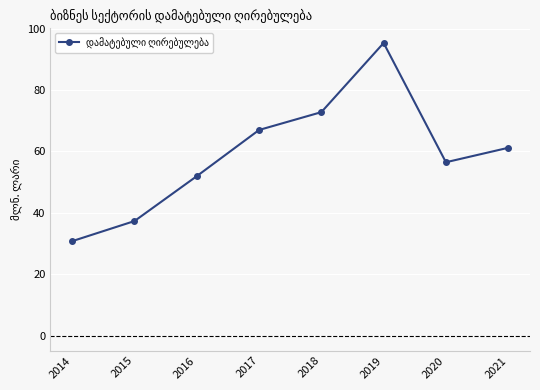

Reading right to left, extract all data points from this chart.

61.2	56.5	95.3	72.8	67.0	52.0	37.4	30.8